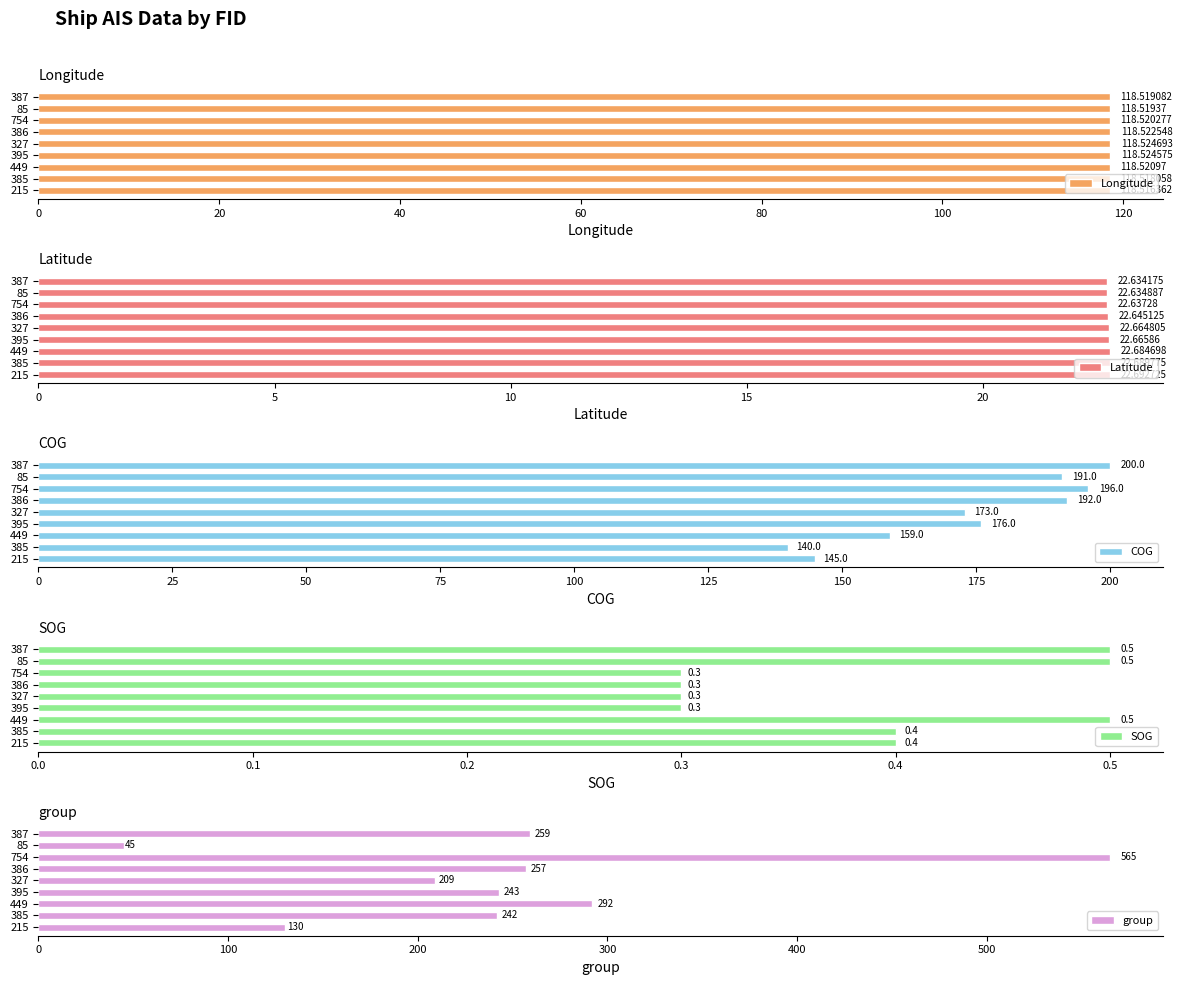

What is the average value of the Longitude series?

118.5